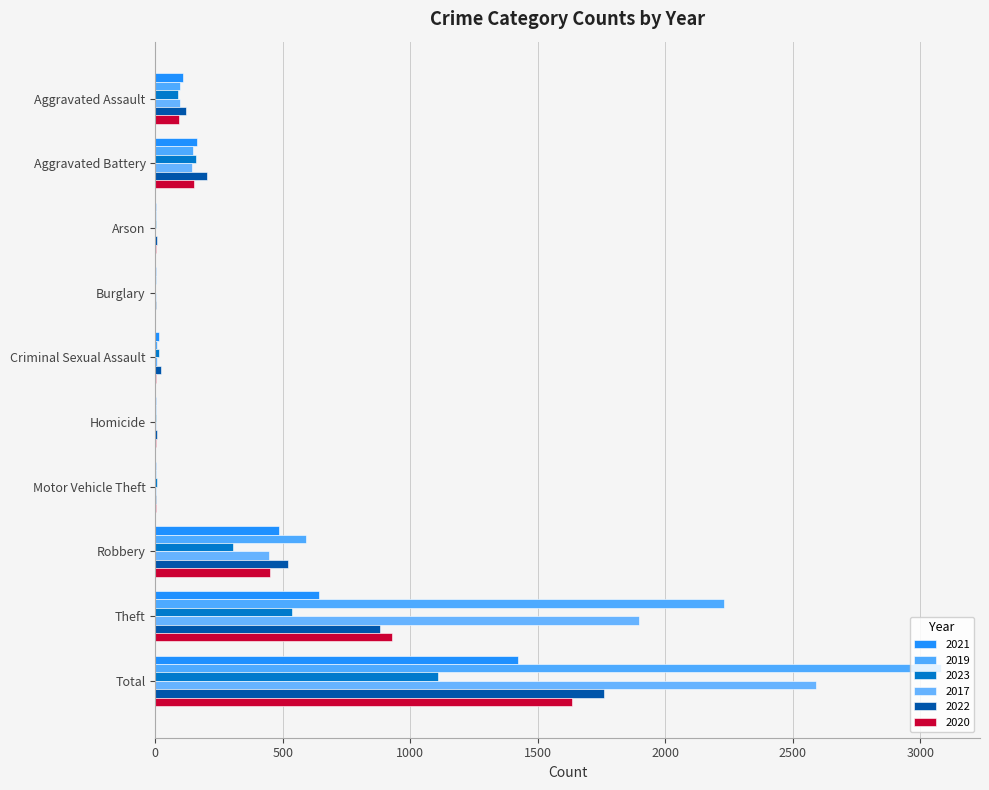

What are all the series names shown in the legend?

2021, 2019, 2023, 2017, 2022, 2020